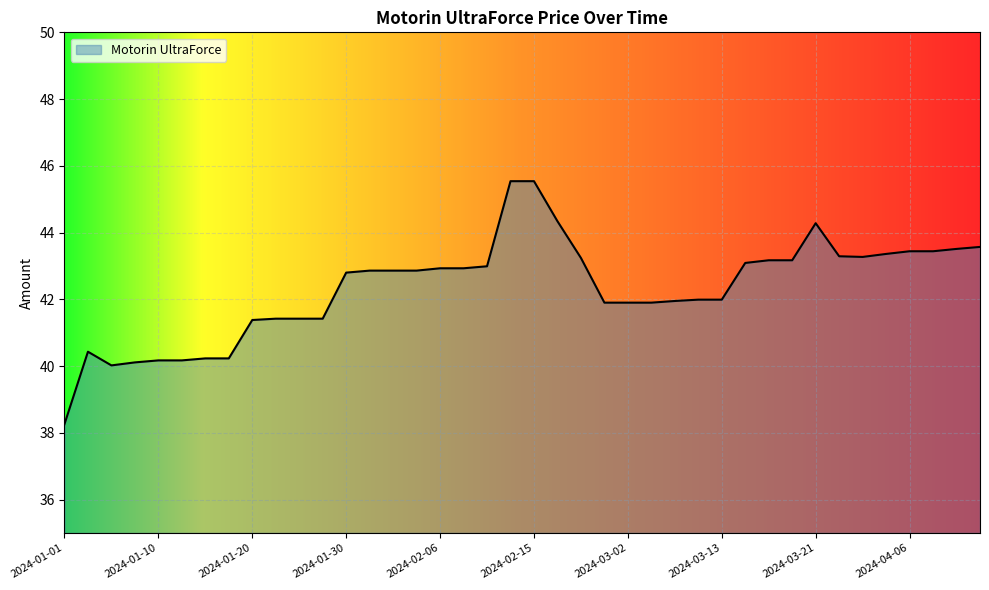

What is the greatest value displayed?

45.5